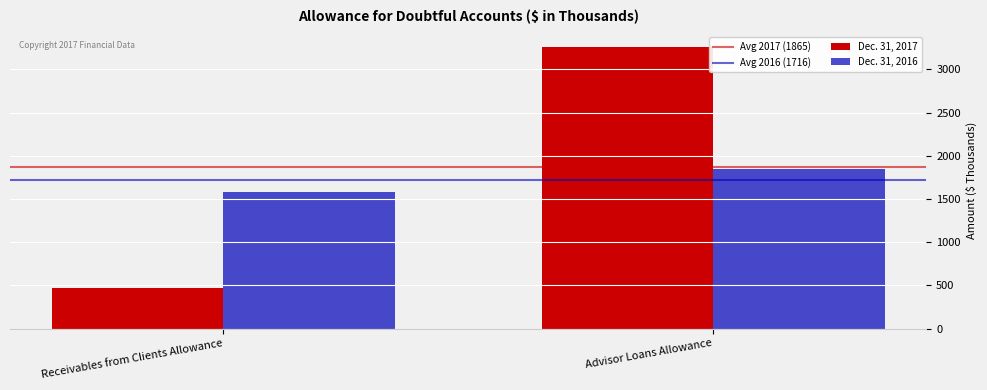

Which category has the lowest value across all series?

Receivables from Clients Allowance